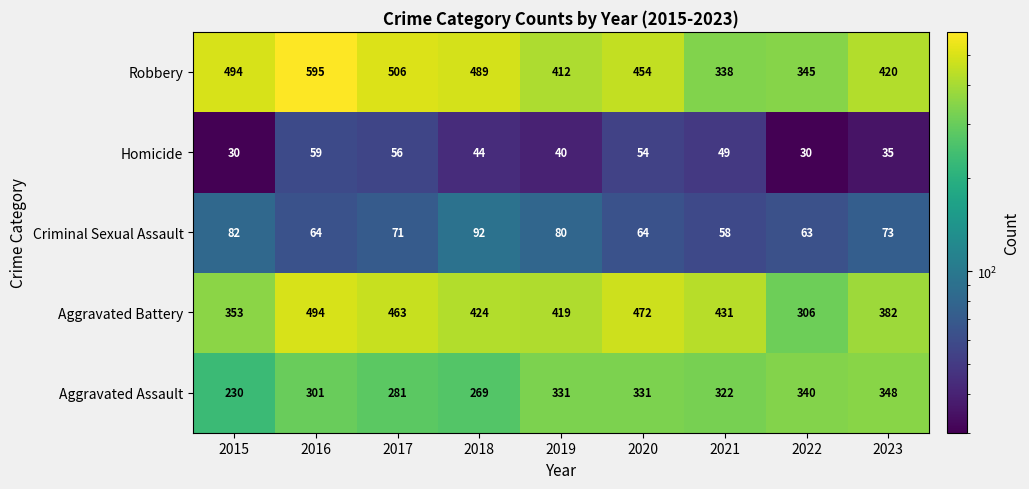

What is the difference between the Robbery values at 2016 and 2021?

257